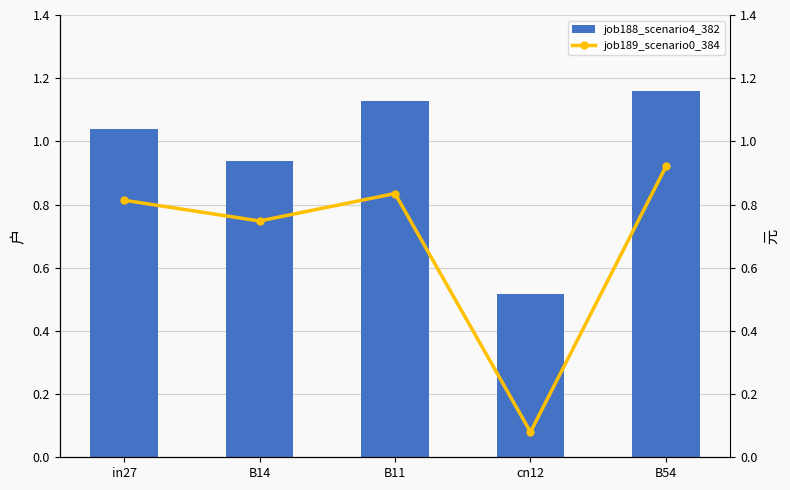

What is the smallest value displayed?

0.1